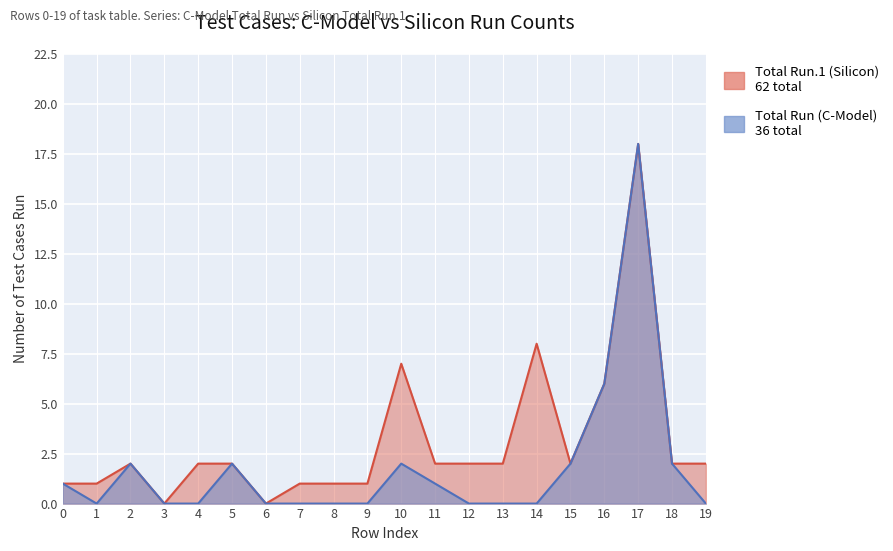

At which label does Total Run.1 reach its peak?

17